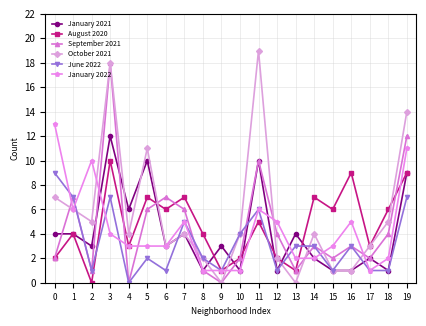

What is the sum of all January 2022 values?

87